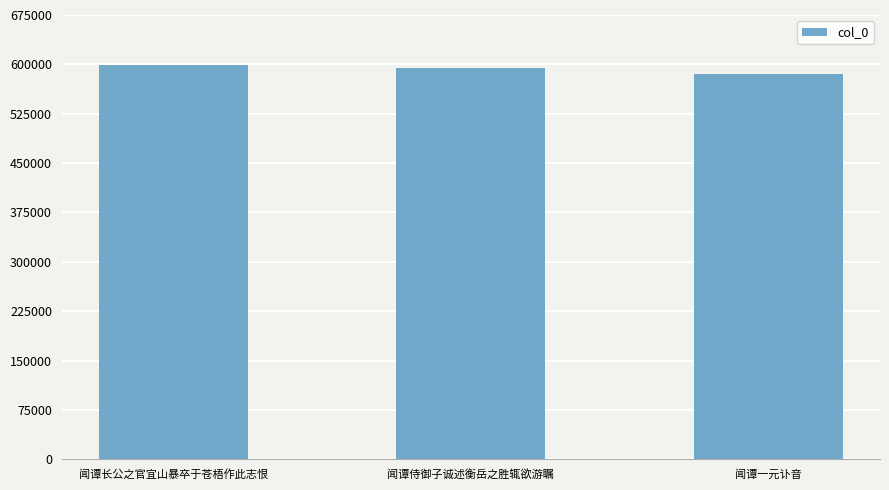

Does the chart contain stacked bars?

No